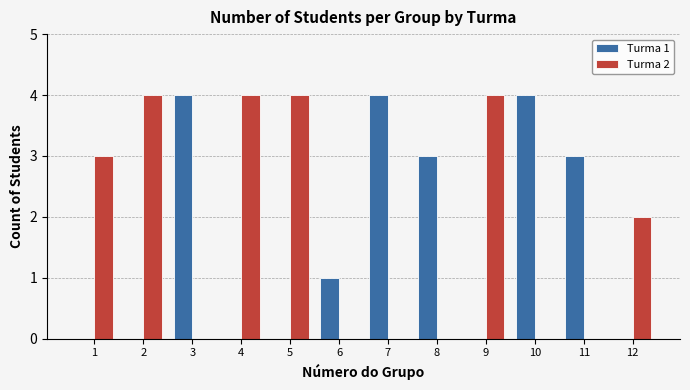

Which series changed the most between 2 and 11?

Turma 2